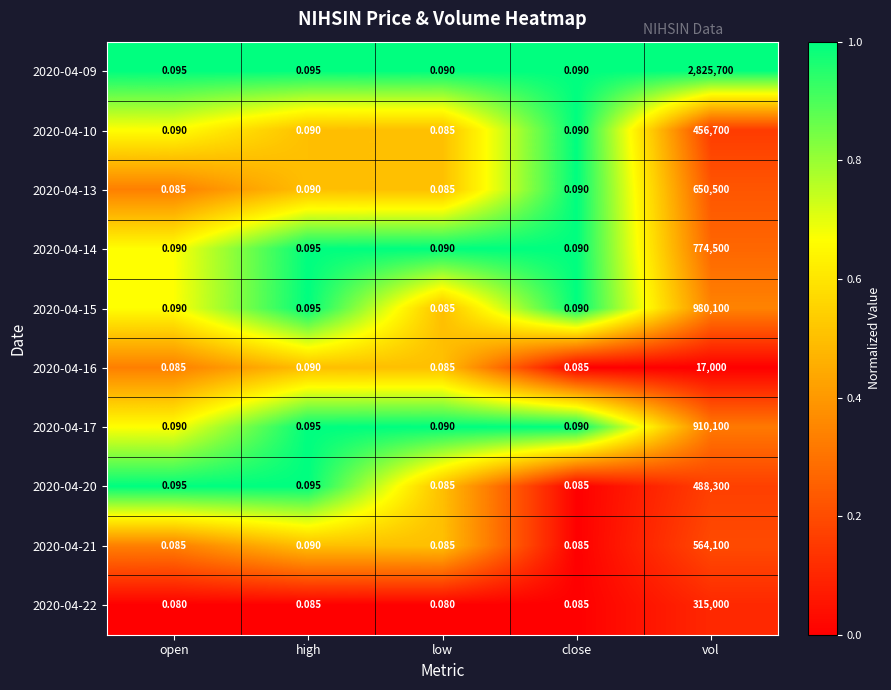

At which category is the sum across all series the highest?

vol